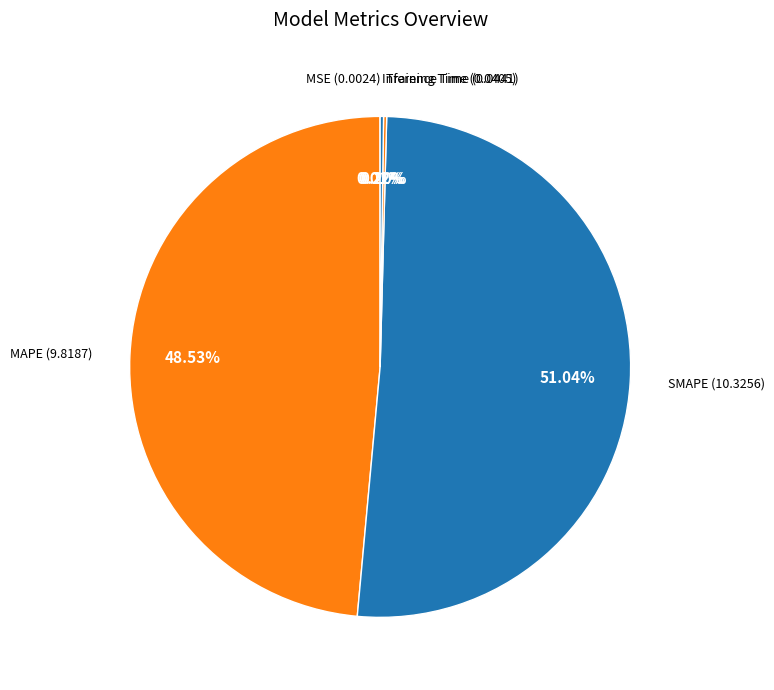

Does any single category account for the majority?

Yes